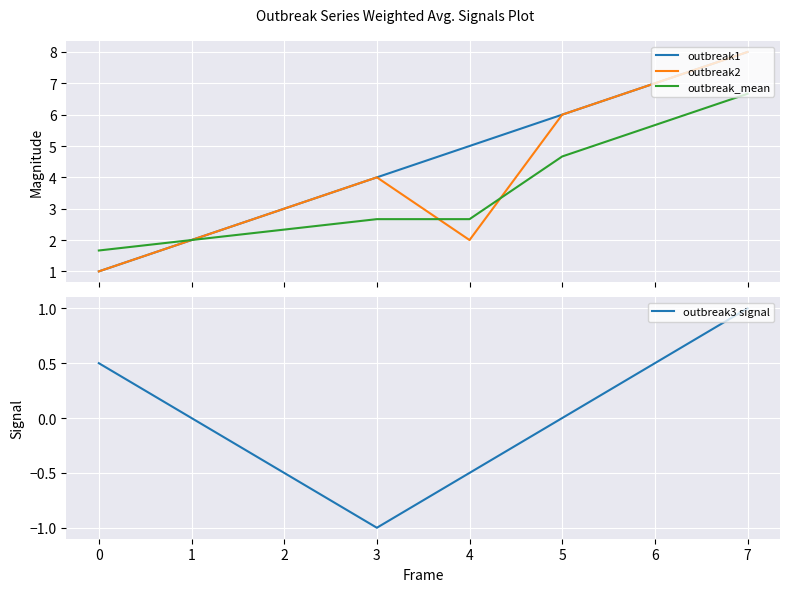

The outbreak3 signal series shows 0.4 at 7. True or false?

False